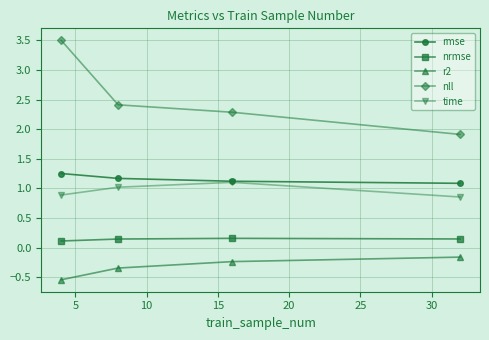

True or false: rmse and r2 cross at least once.

False